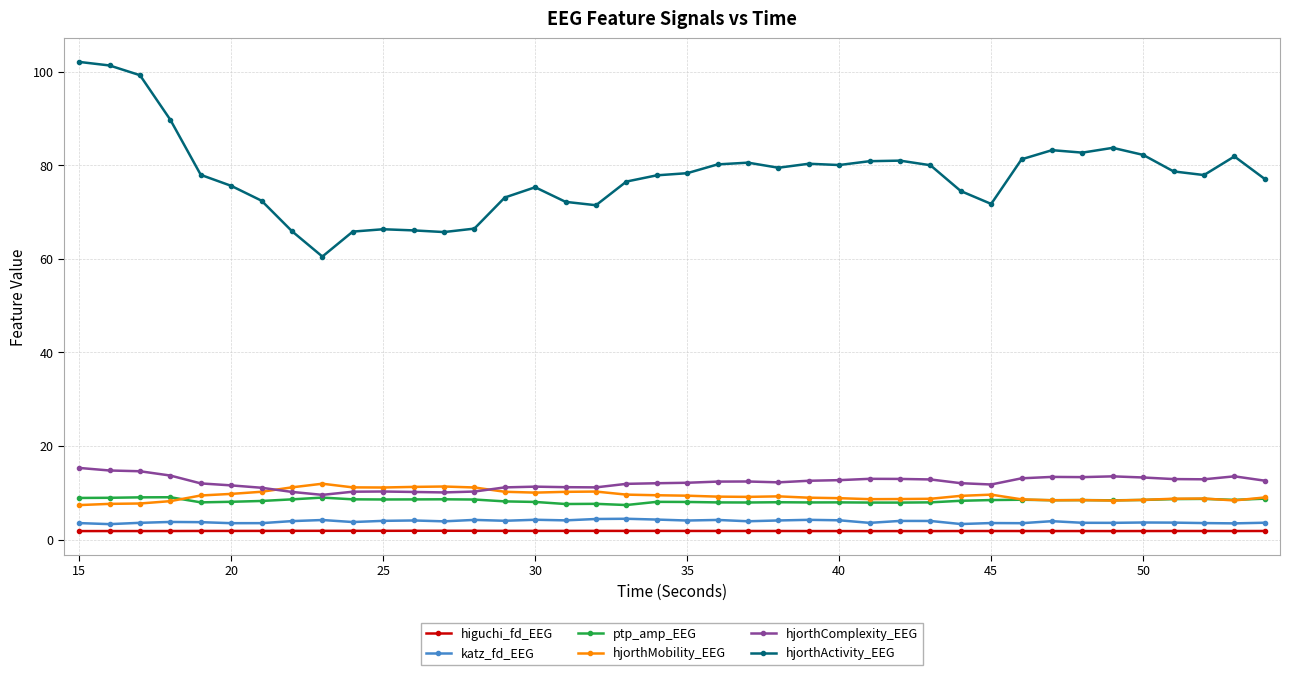

What is the value of the ptp_amp_EEG point at the 35th from the left?

8.4